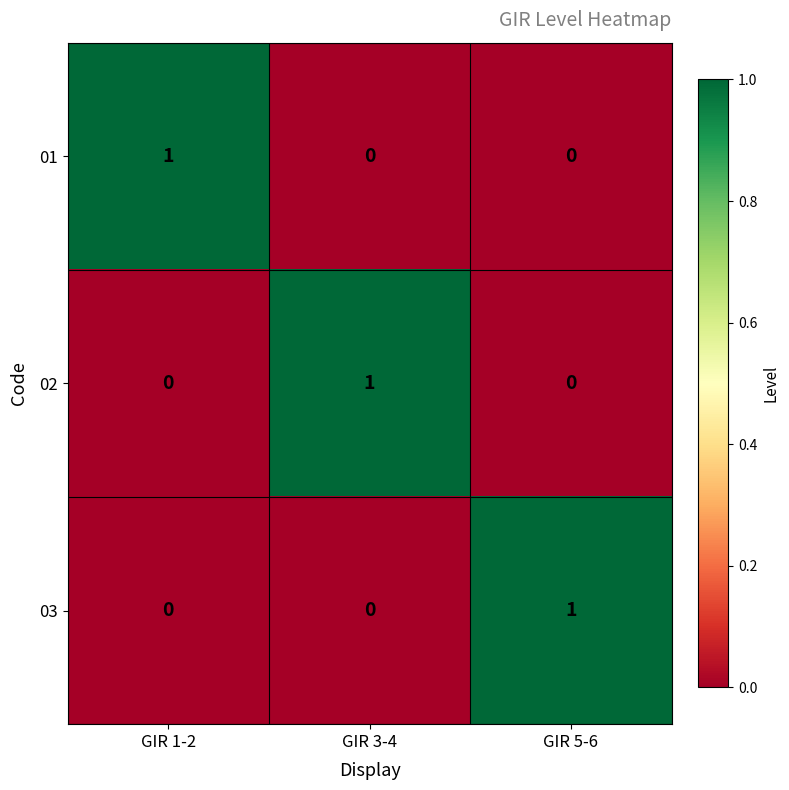

At which label does 02 reach its peak?

GIR 3-4